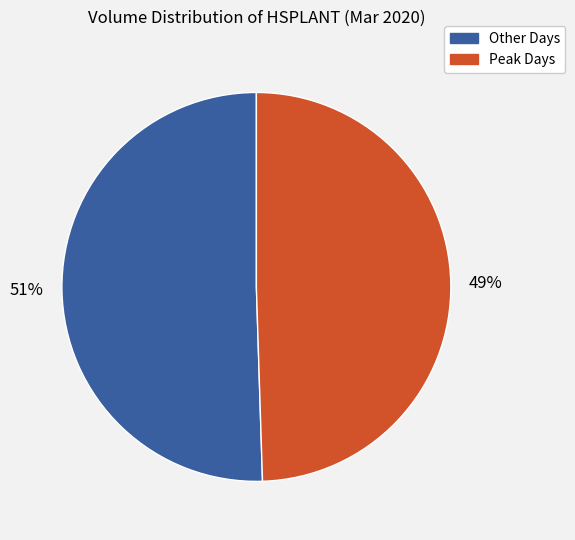

Does Other Days account for over 50% of the chart?

Yes